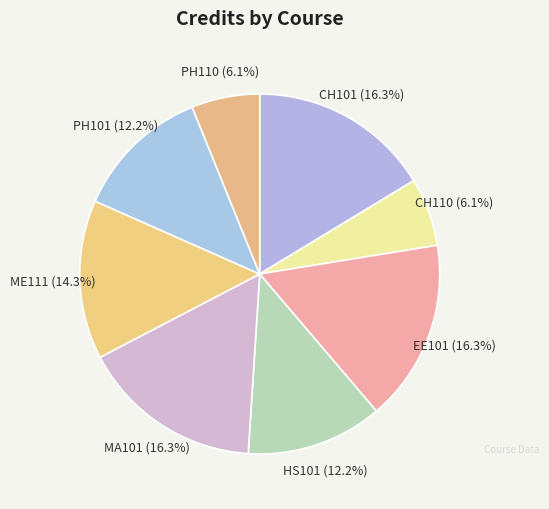

To the nearest percent, what is the combined percentage of PH110 and CH101?

22%